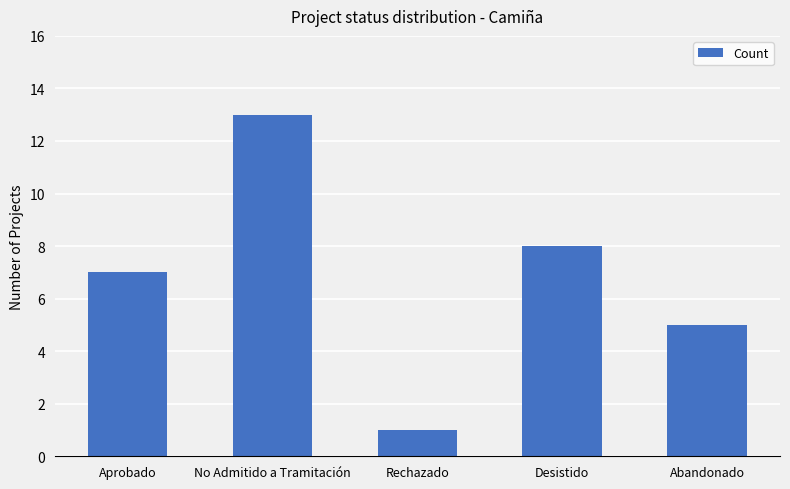

The chart shows a value of 3 at Desistido. True or false?

False